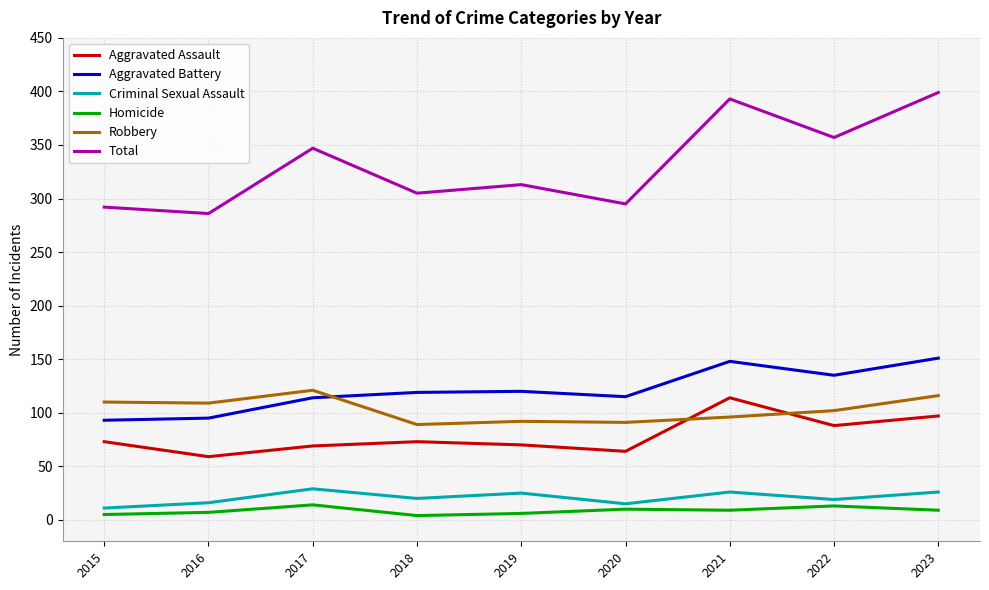

The Aggravated Assault series shows 70 at 2019. True or false?

True